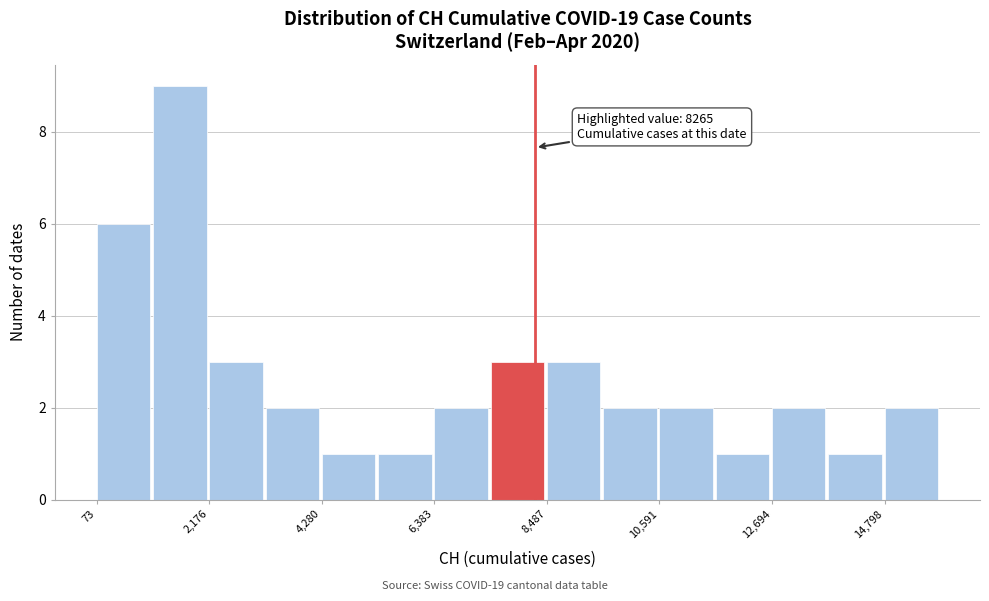

Read against the x-axis, roughly where is the centre of the tallest bar?

1500